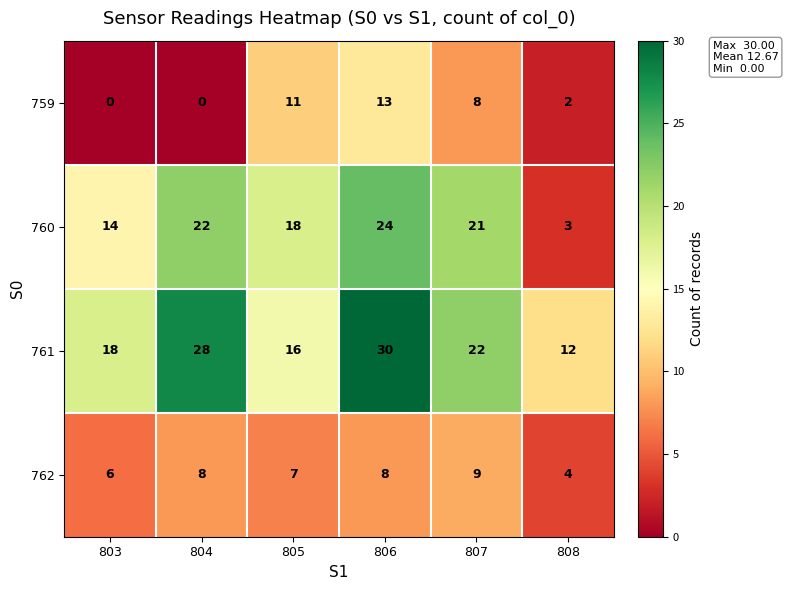

Between 803 and 805, which series saw the biggest shift?

759